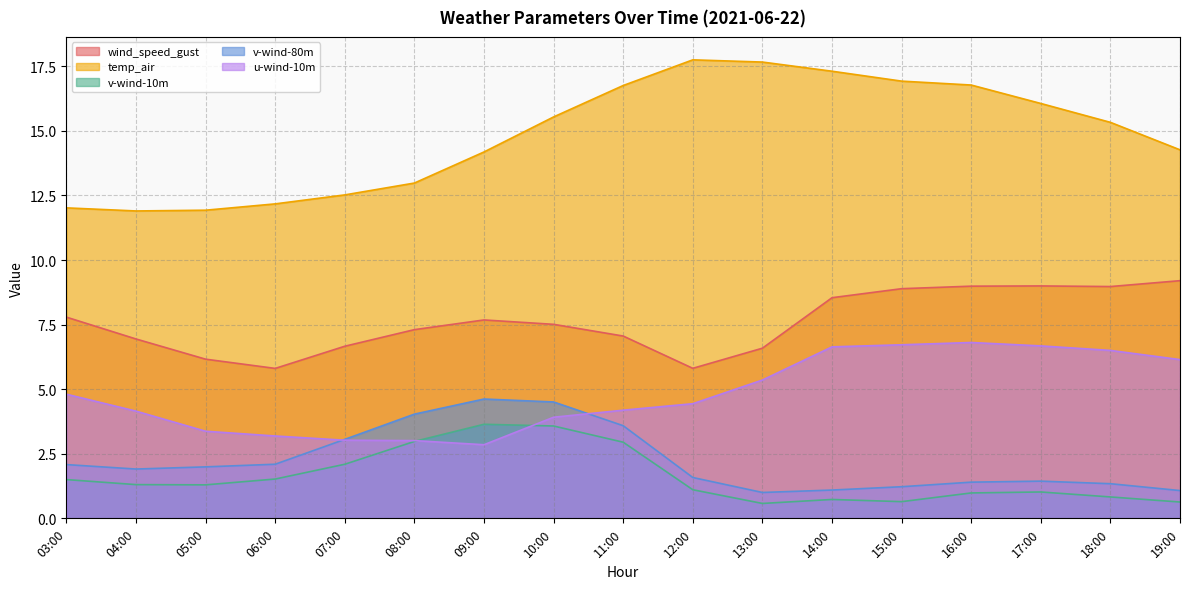

What is the difference between the highest and lowest values at 07:00?

10.4